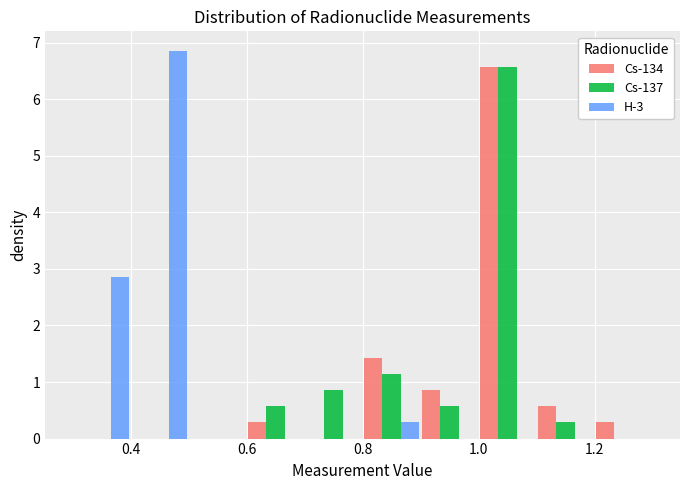

In the H-3 series, which range on the x-axis has the tallest bar?

0.4 to 0.5